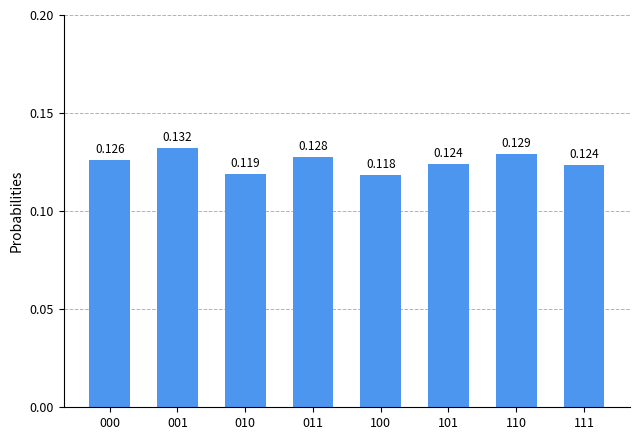

Which category has the highest value across all series?

001